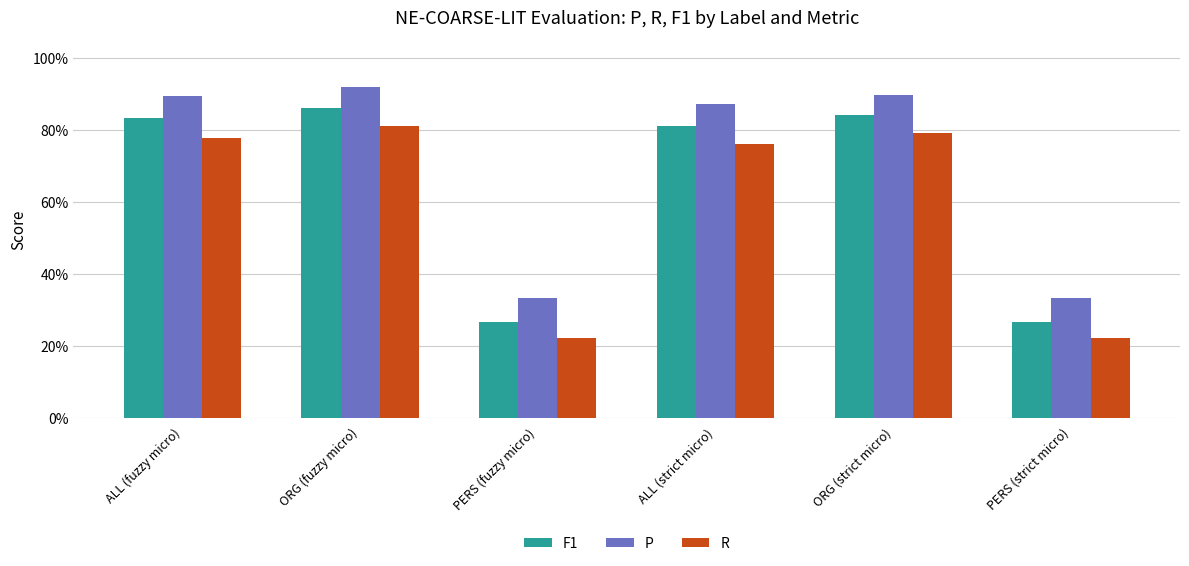

What is the value of the R bar at the 3rd from the left?

0.2